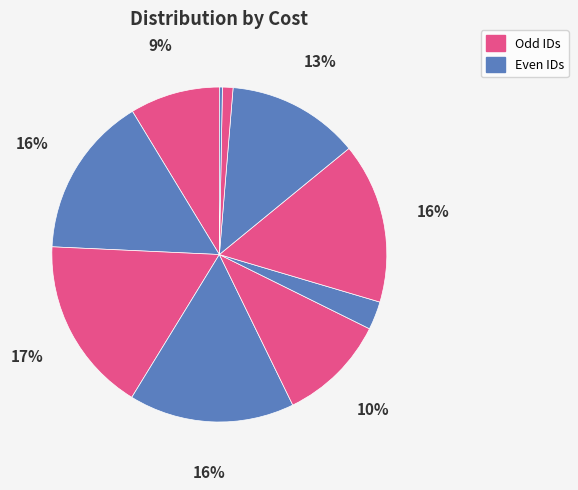

How many slices are in this pie chart?

10